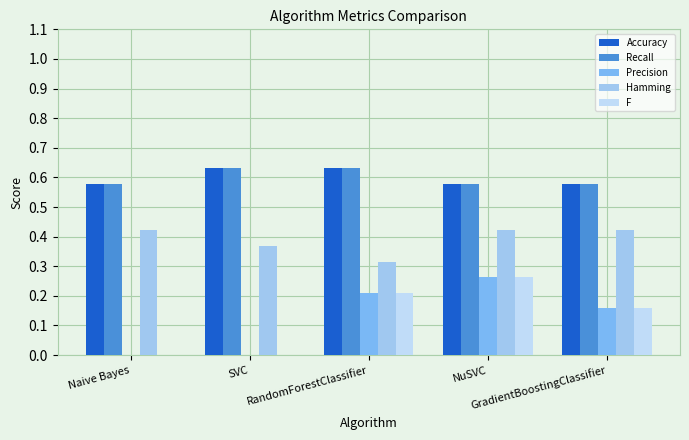

What is the approximate value of F at NuSVC?

0.3